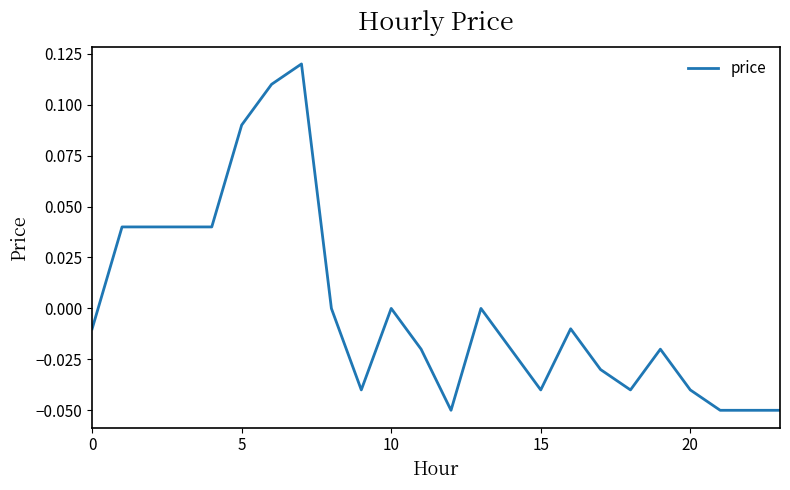

How many lines are shown in the chart?

1